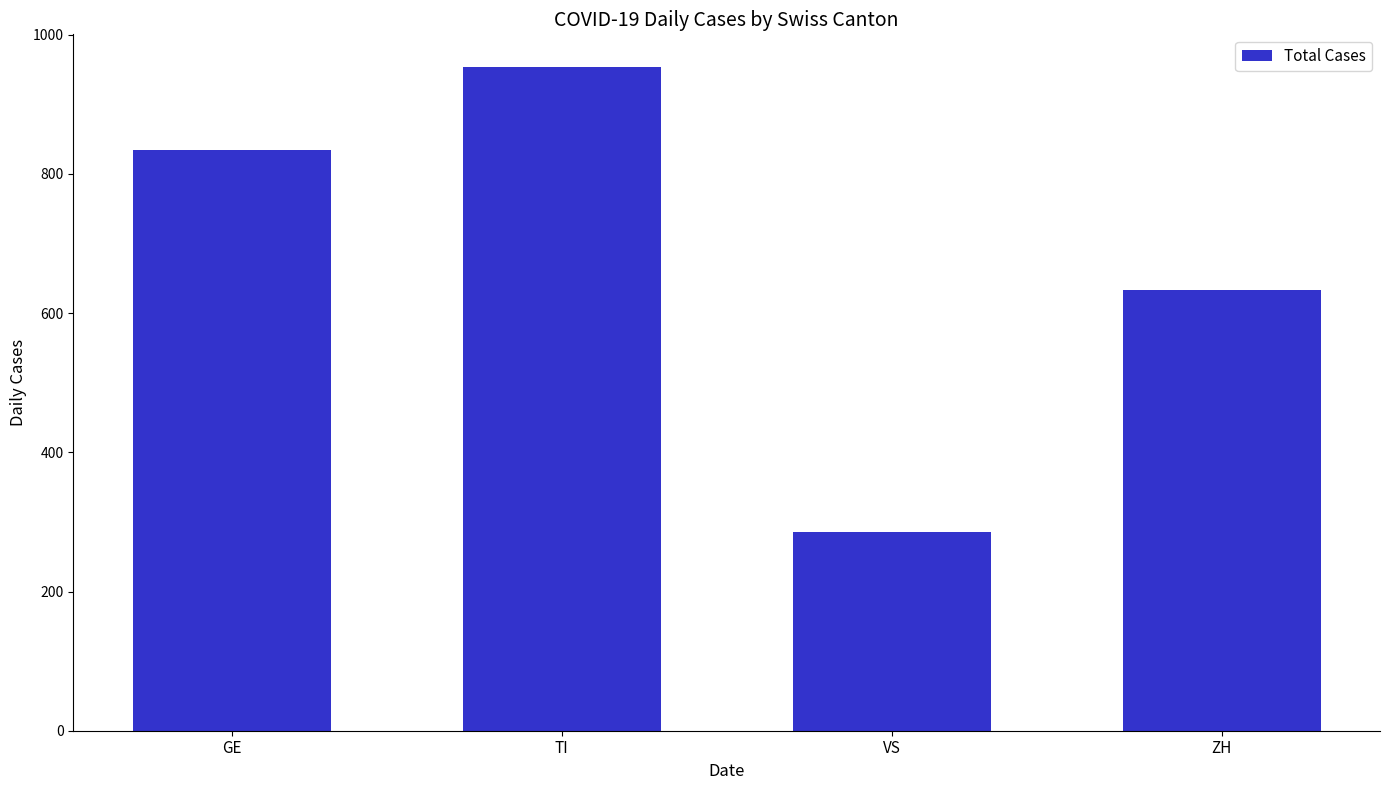

How many bars are there in total?

4